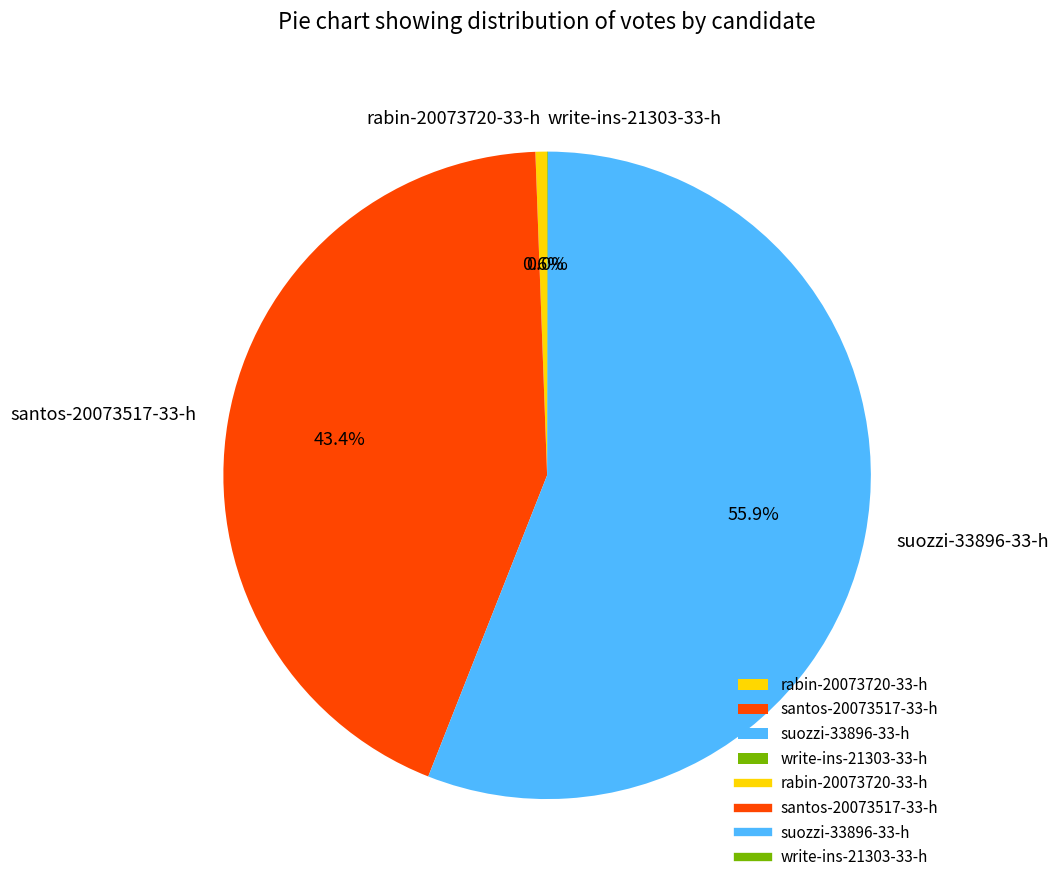

To the nearest percent, what is the average slice percentage?

25%